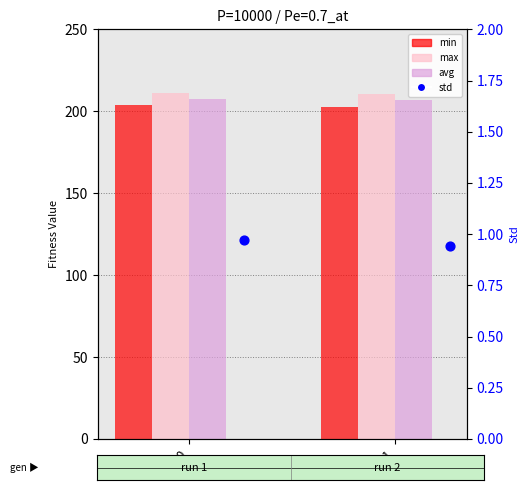

Which series has the widest spread of Y values?

min